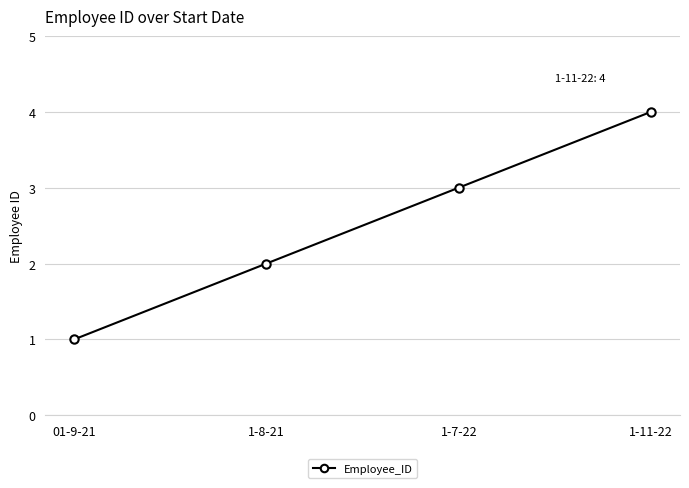

Reading left to right, what are all the values shown in this chart?

1	2	3	4